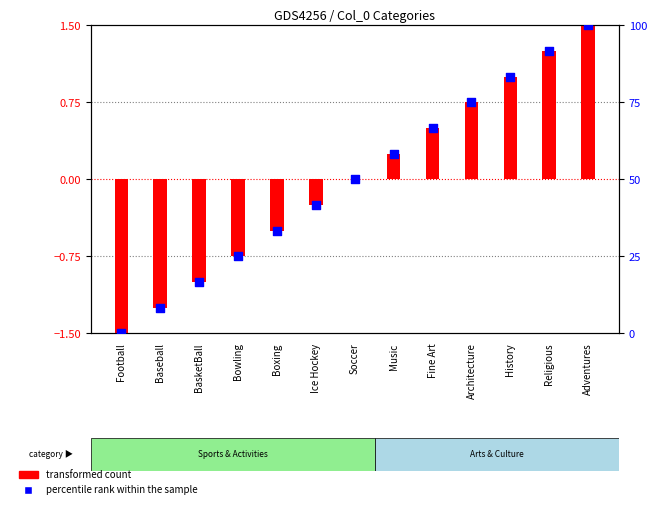

At how many categories does at least one series exceed 34?

8